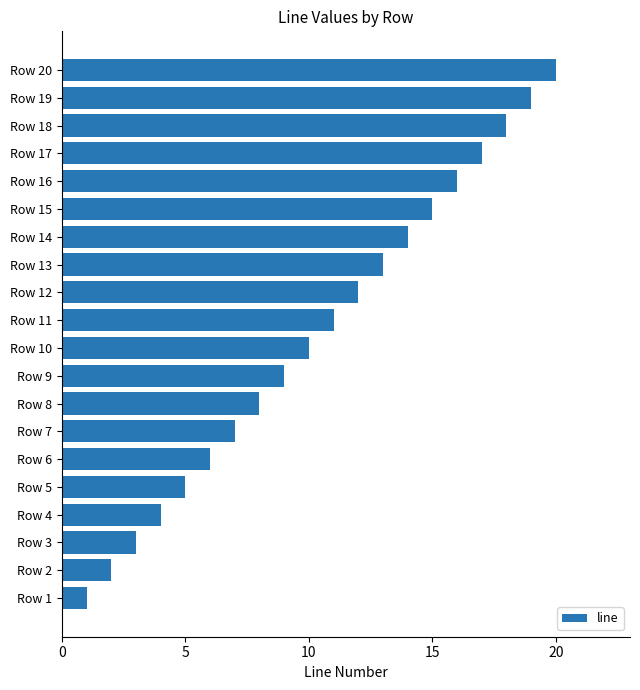

What is the minimum value shown in the chart?

1